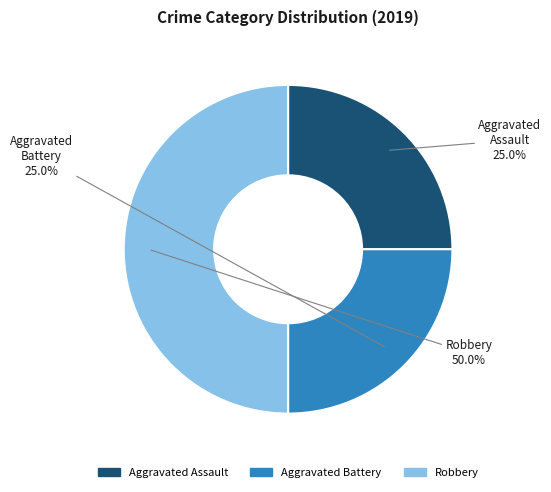

Is it true that Aggravated Assault is 40% of the pie?

False